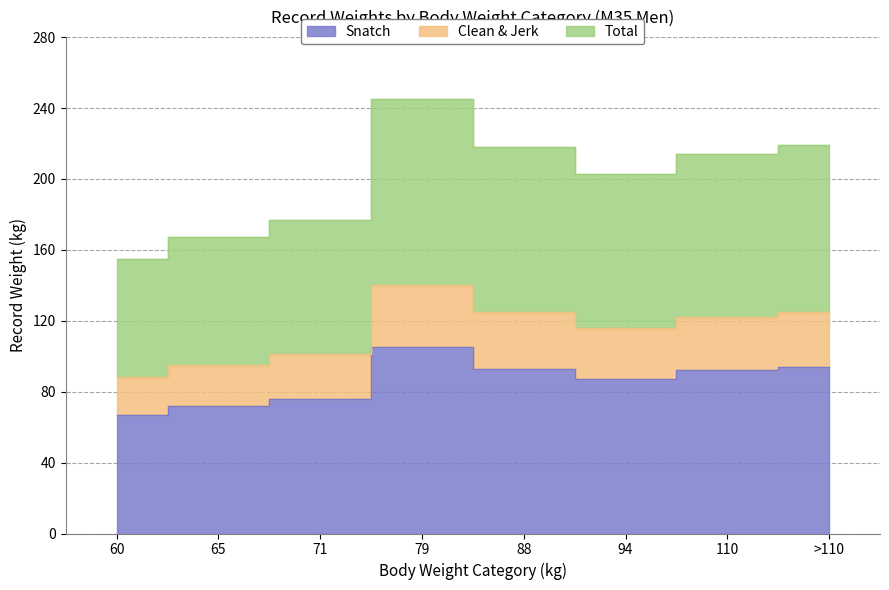

At which category does Clean & Jerk reach its first local valley?

94